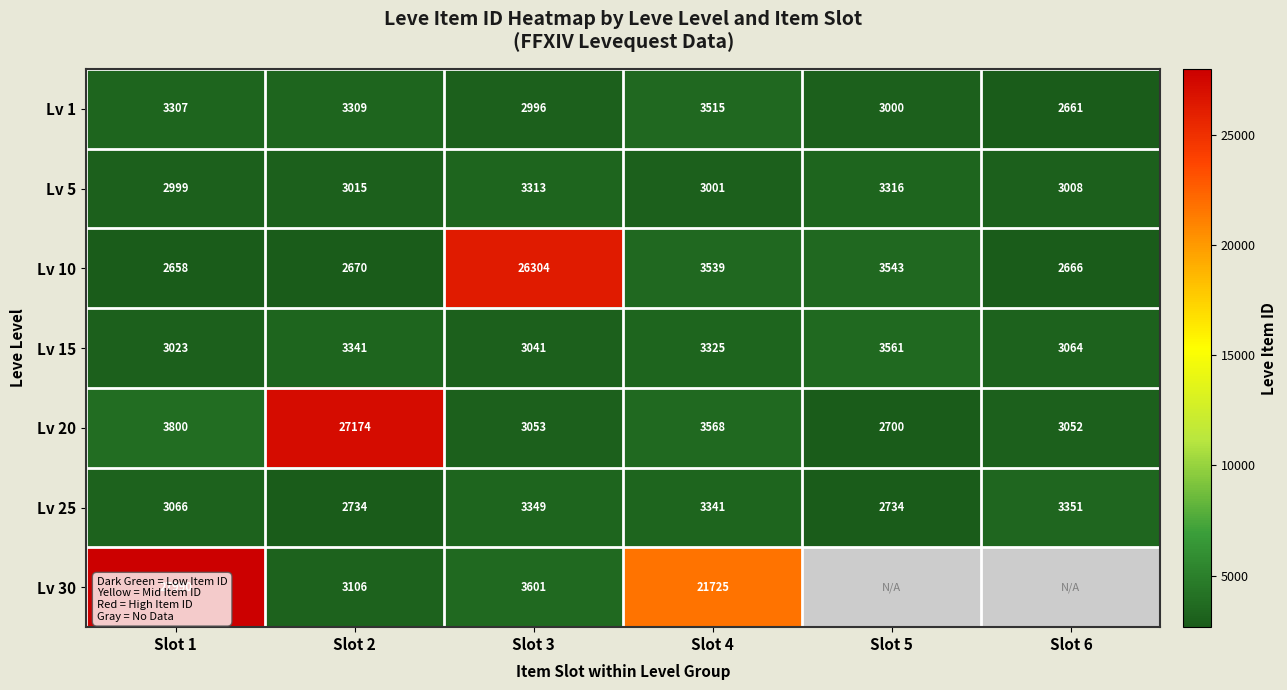

Which category has the lowest value in the Lv 15 series?

Slot 1